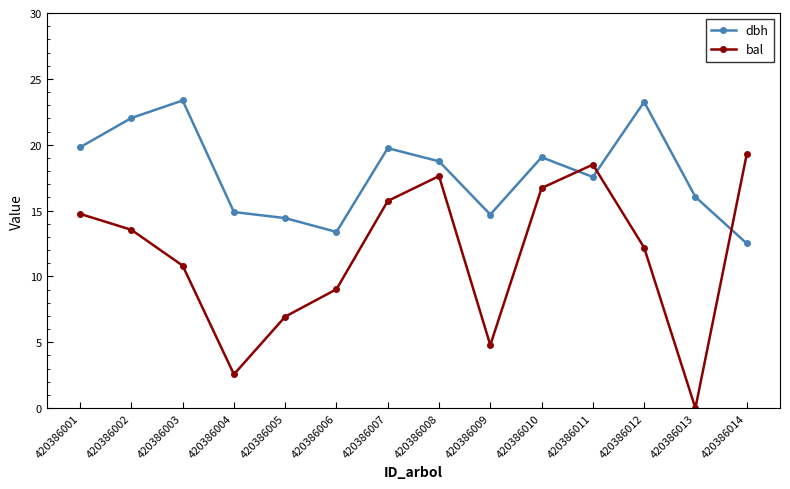

Which series has the largest total across all categories?

dbh